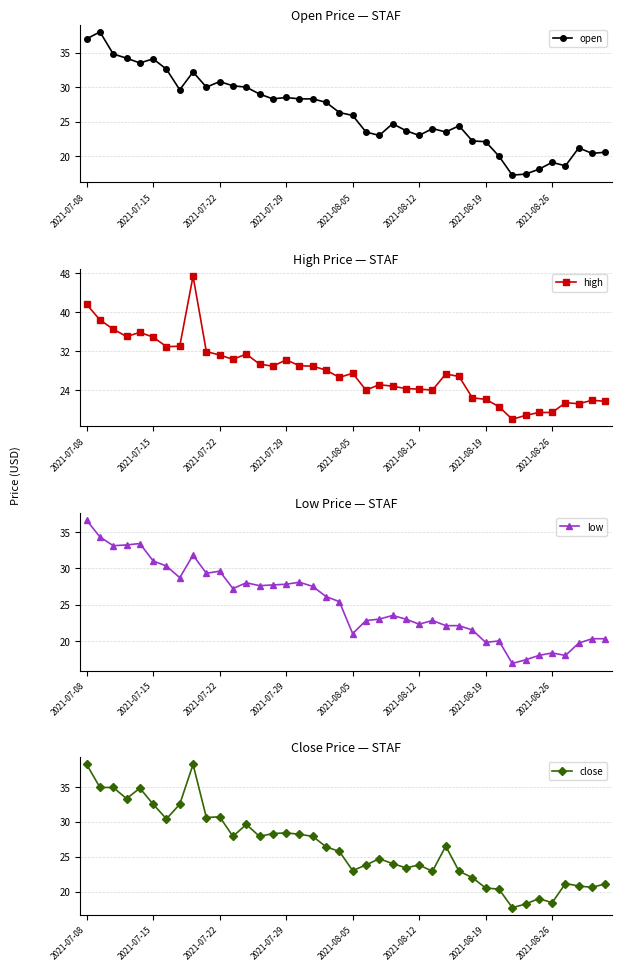

True or false: open has a value of 37.9 at 2021-08-05.

False